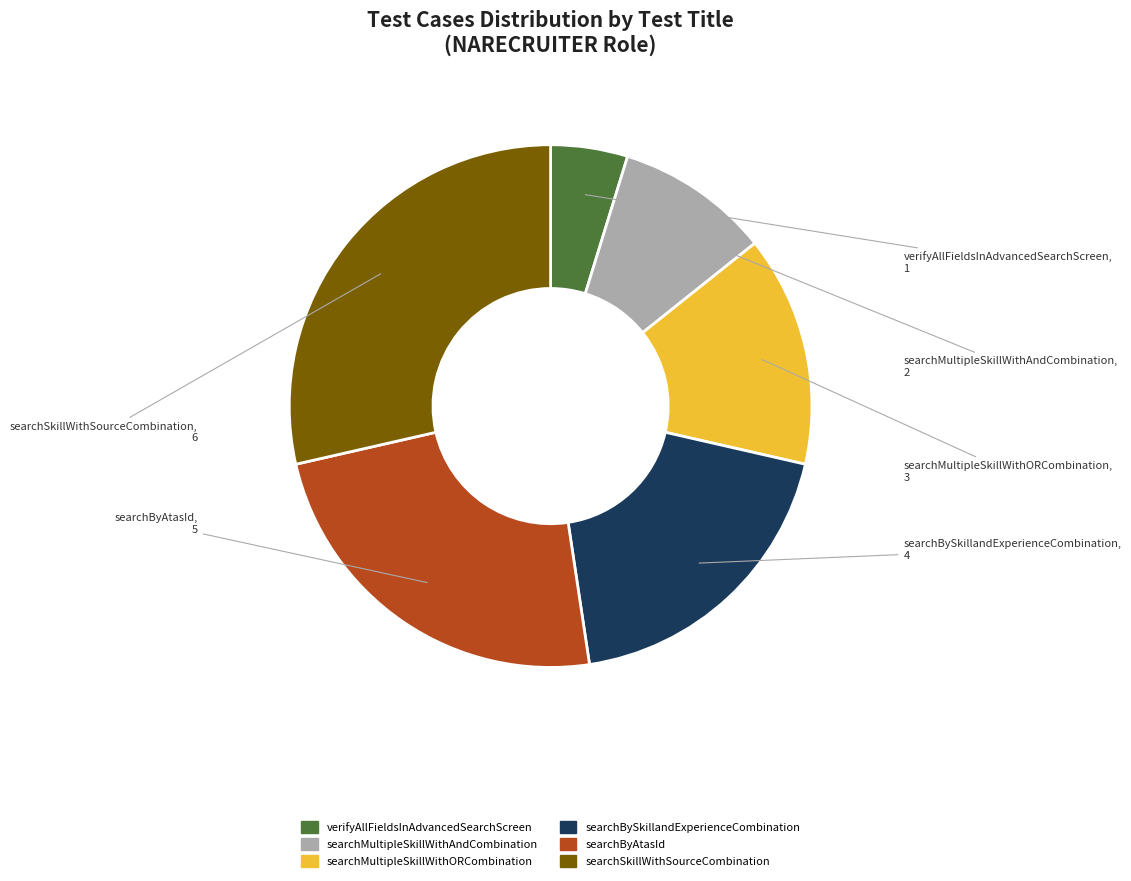

Does searchByAtasId represent more than half of the total?

No